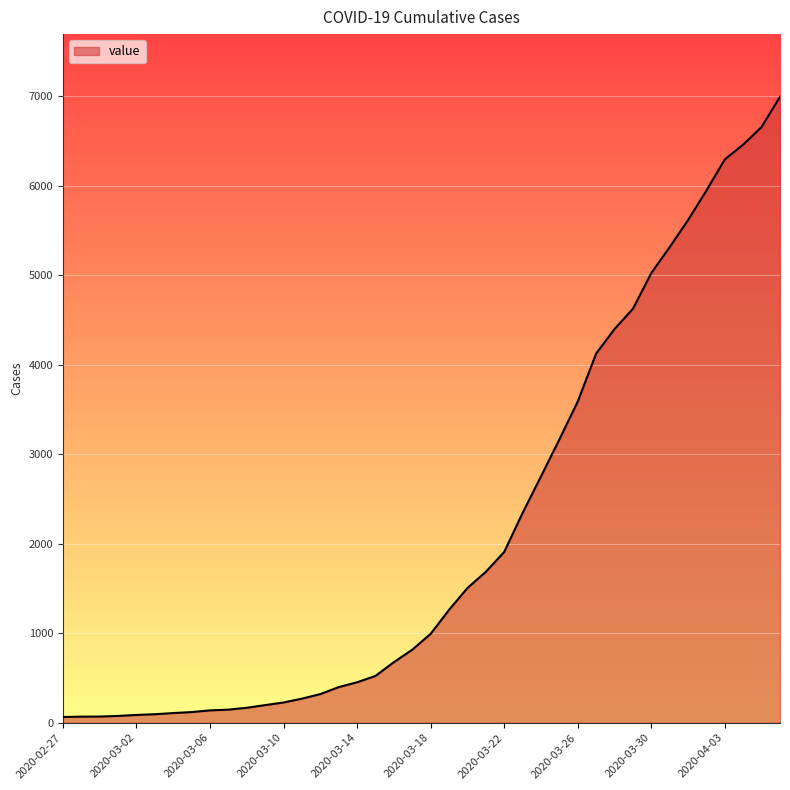

What is the difference between the maximum and minimum values?

6931